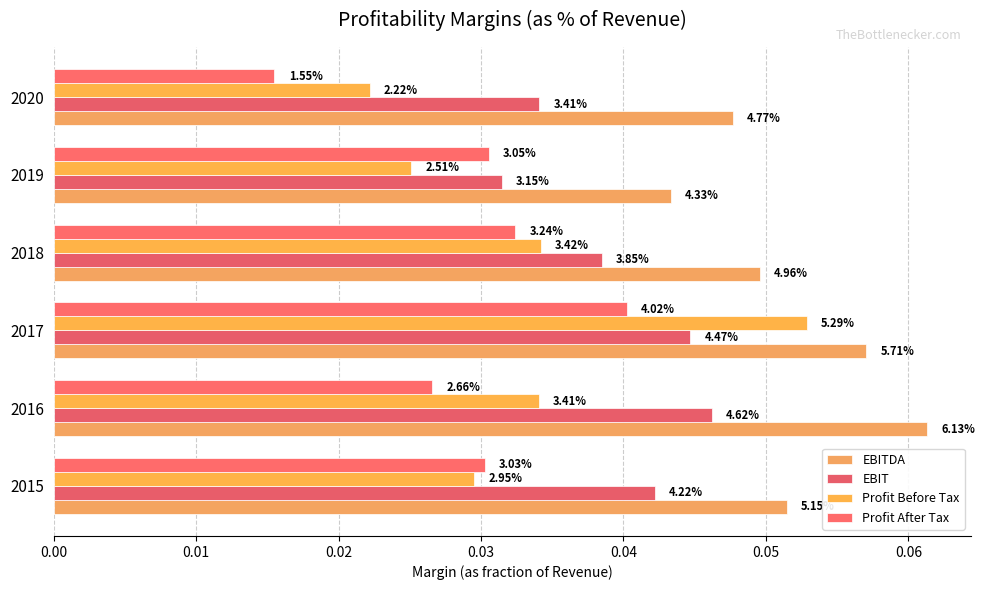

Which series has the largest range (max minus min)?

Profit Before Tax